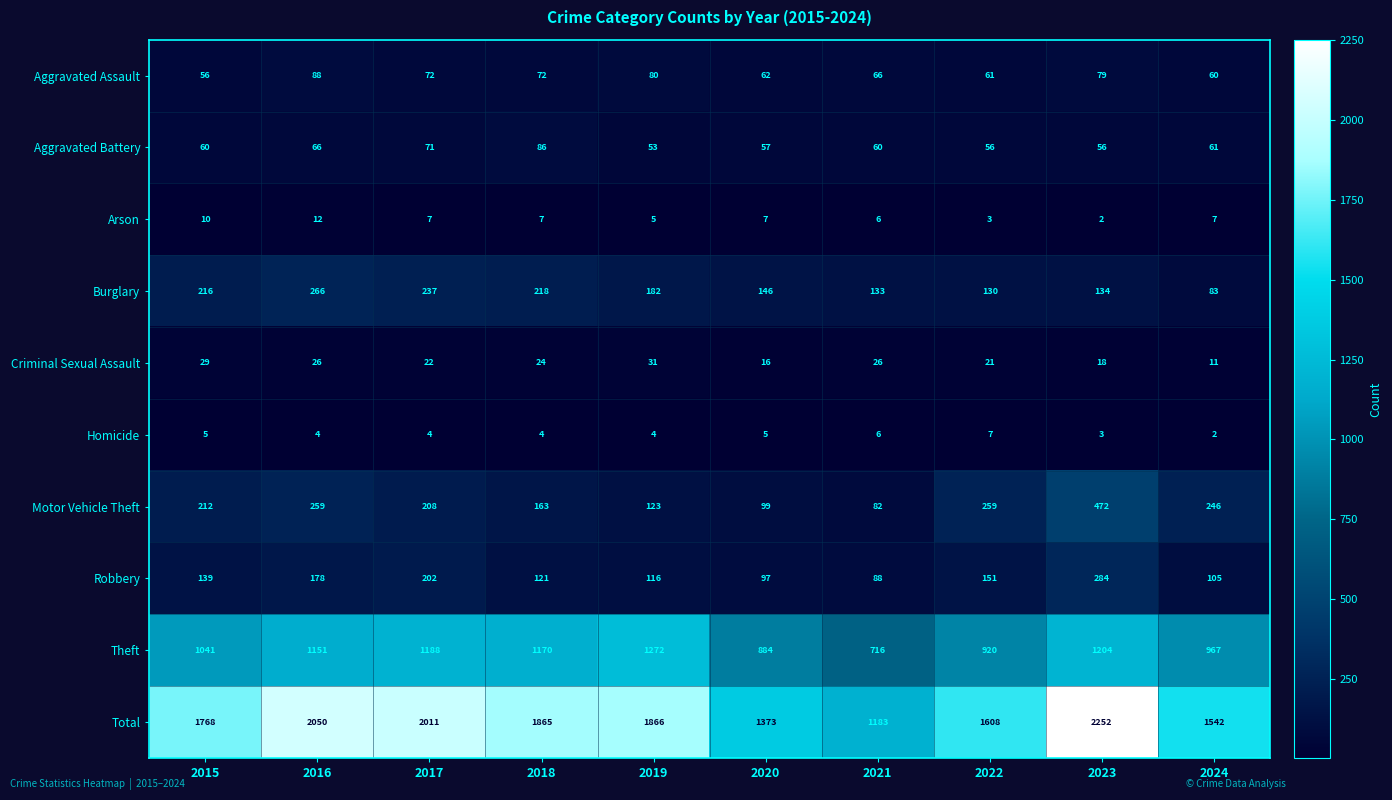

Is it true that Theft equals 1170 at 2018?

True